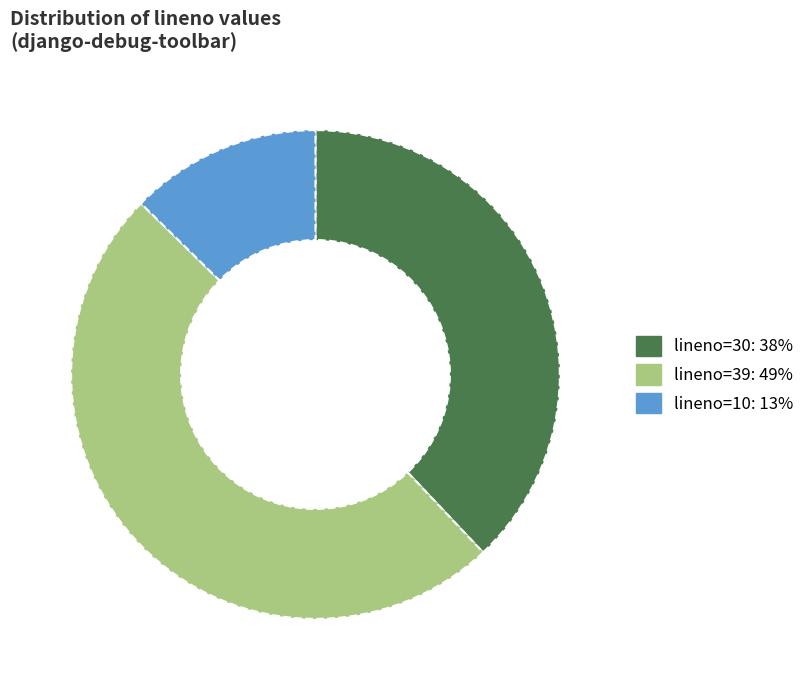

Is there any slice that represents more than half of the pie?

No